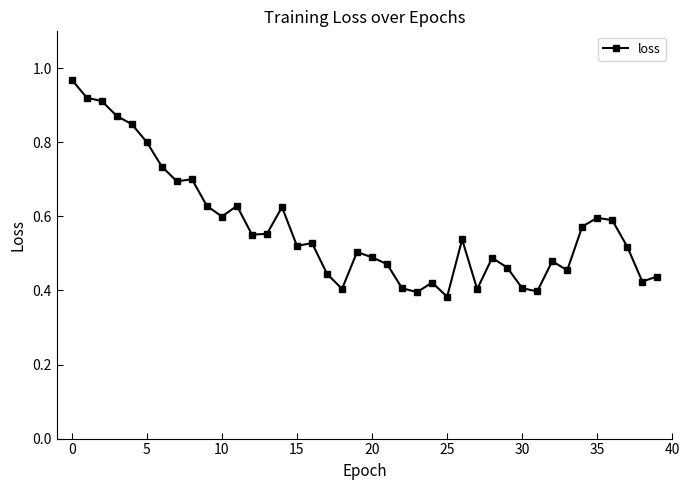

True or false: the data has more than 2 interior local peaks.

True